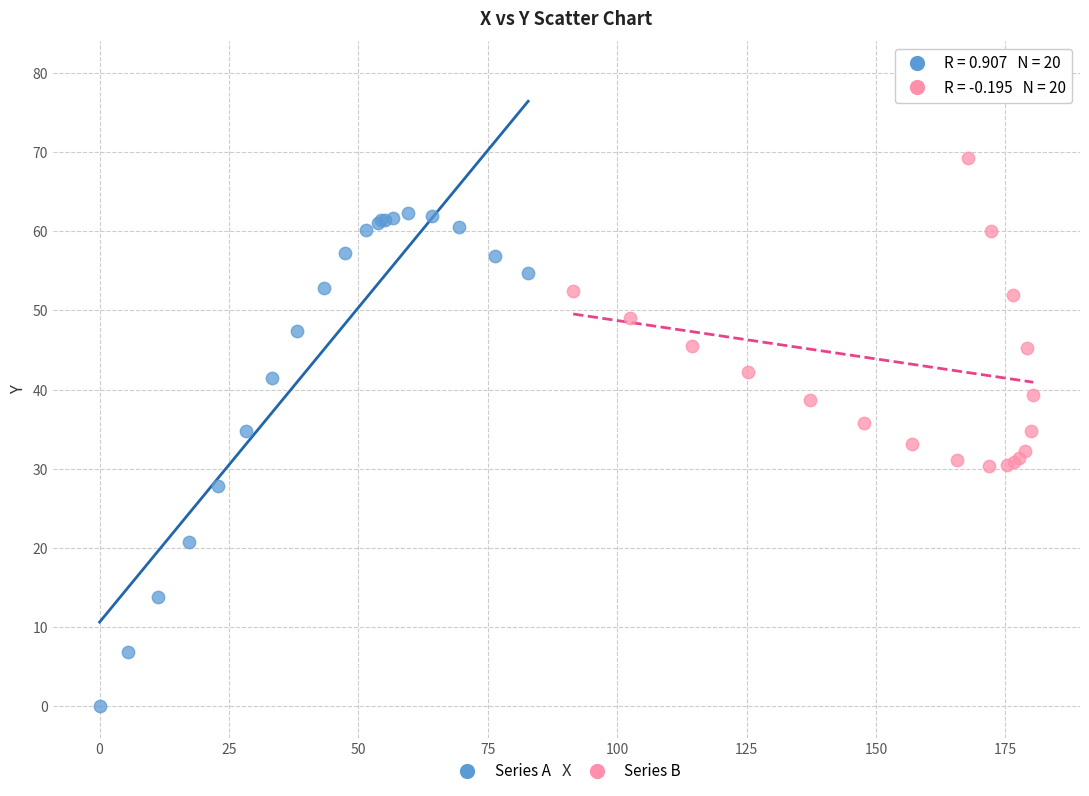

What are all the series names shown in the legend?

Series A, Series B